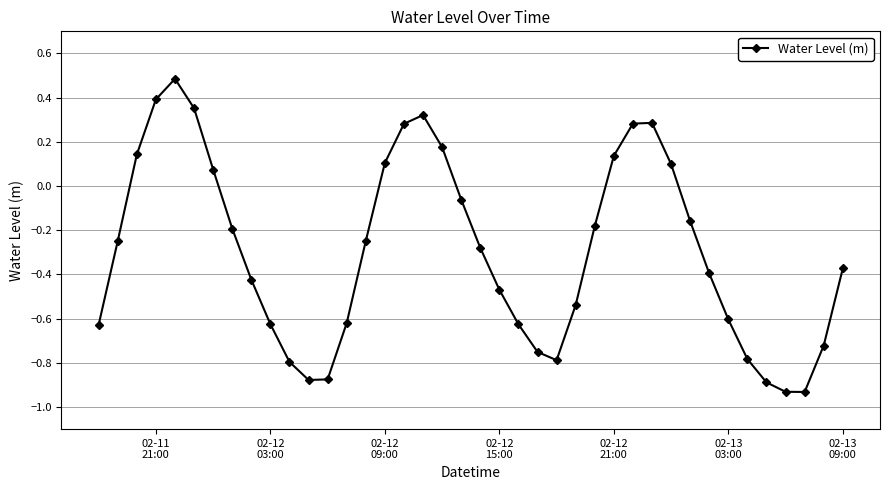

True or false: there are more than 2 points higher than both neighbors.

True